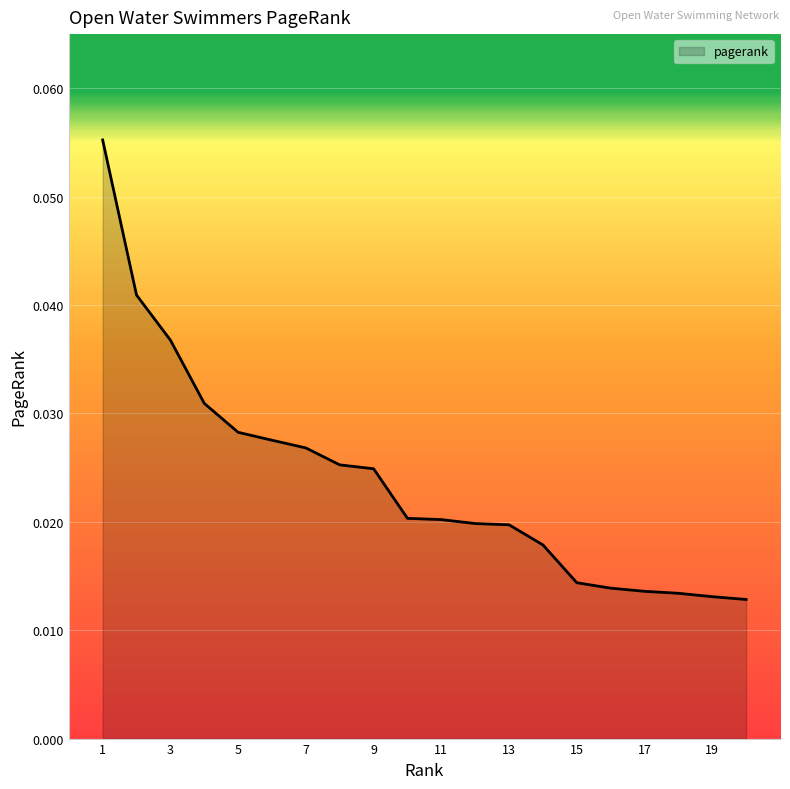

Does the chart have visible grid lines?

Yes